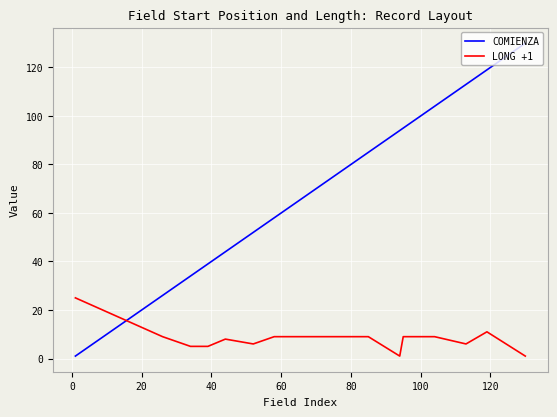

Rank the series by their maximum value, from lowest to highest.

LONG +1, COMIENZA